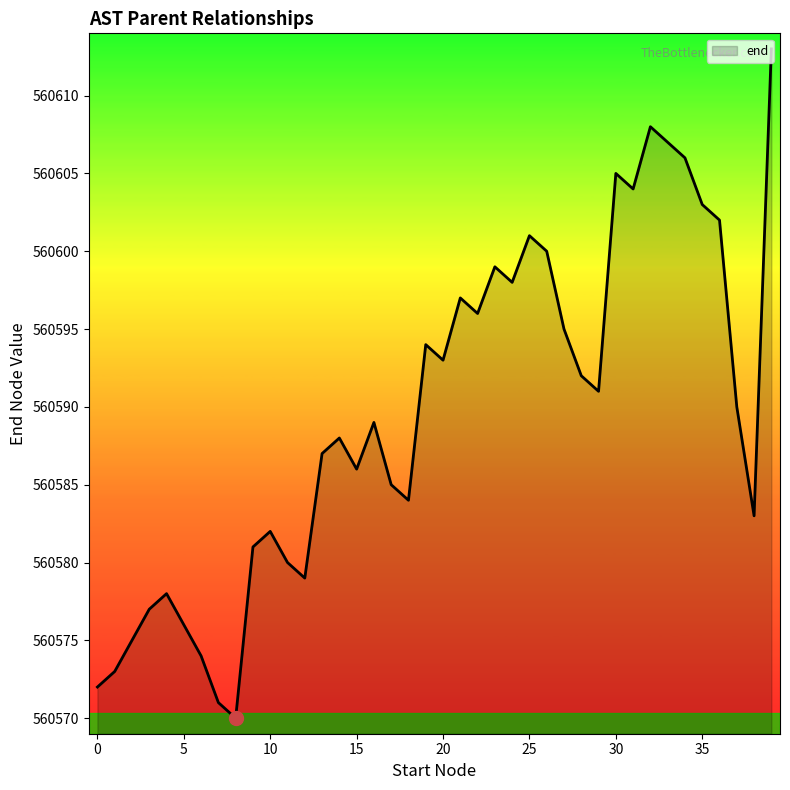

What is the minimum value shown in the chart?

560570